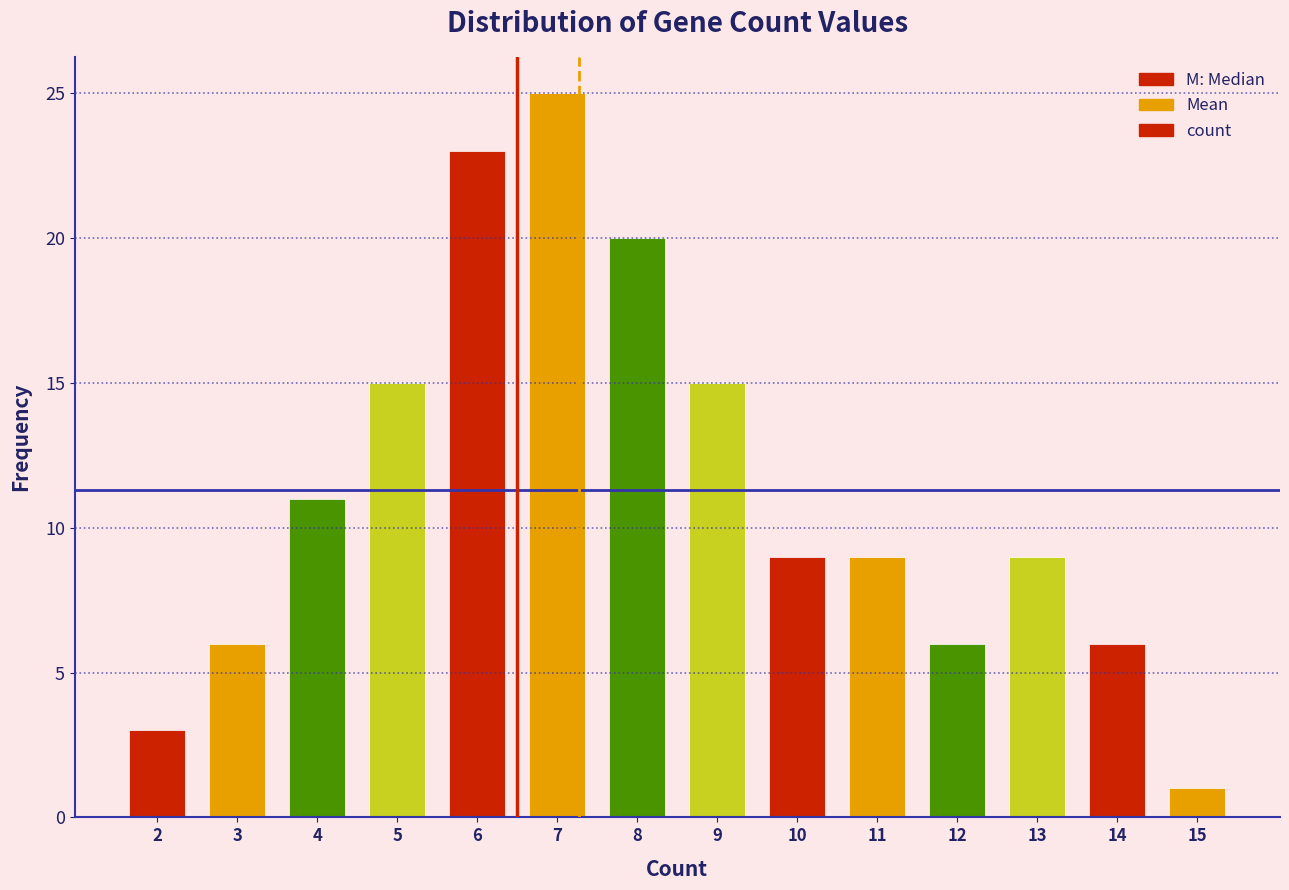

Reading right to left, what are all the values shown in this chart?

15=1	14=6	13=9	12=6	11=9	10=9	9=15	8=20	7=25	6=23	5=15	4=11	3=6	2=3